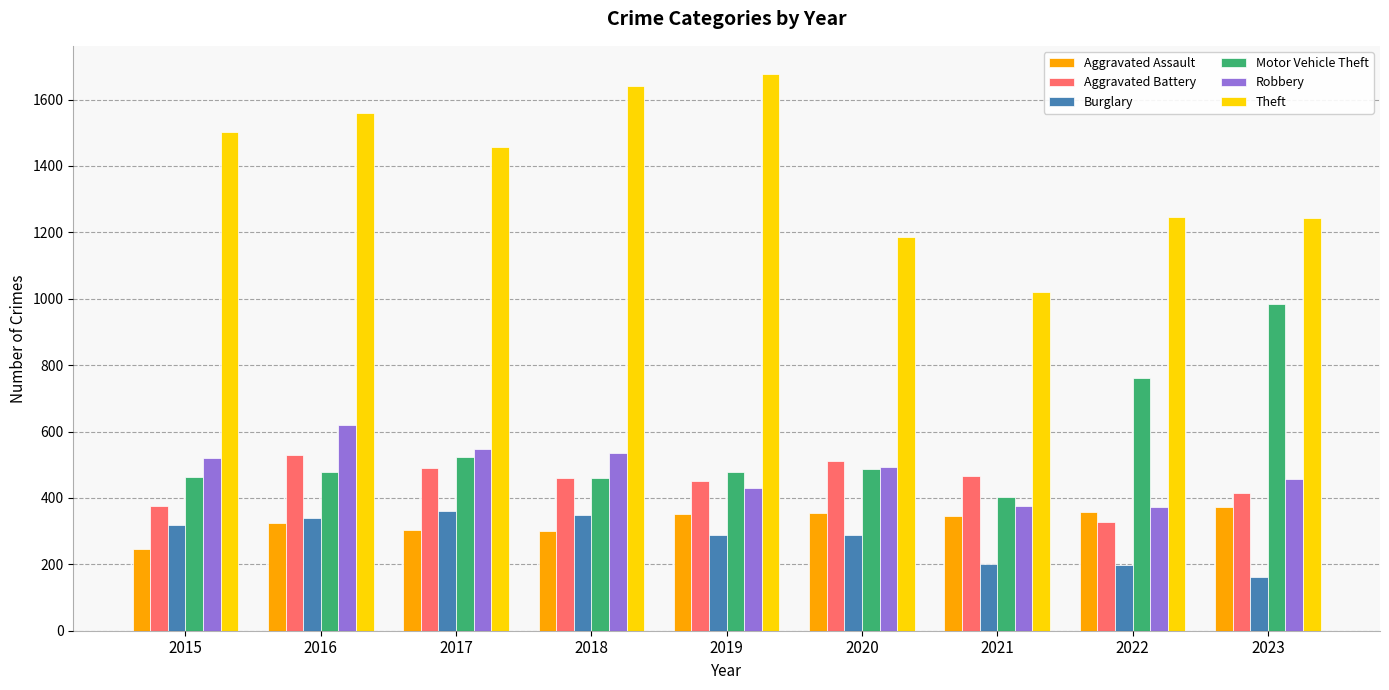

What is the value of the Theft bar at the 1st from the left?

1502